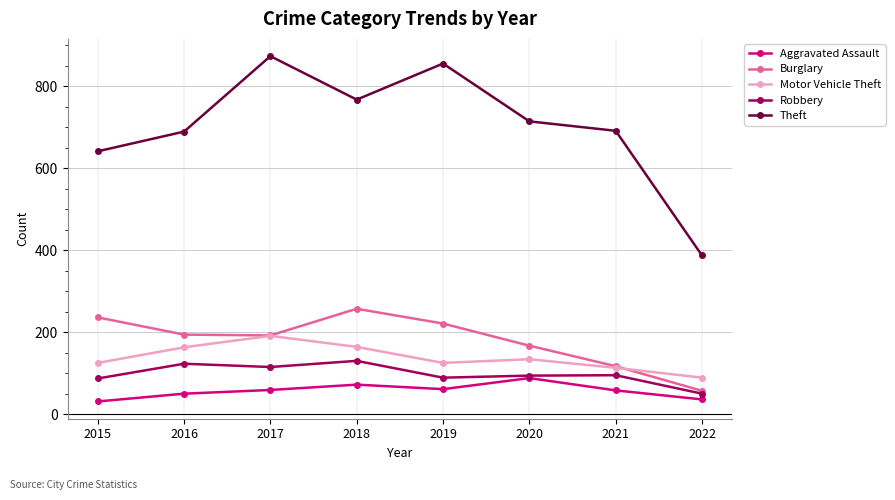

What is the approximate value of Theft at 2017?

873